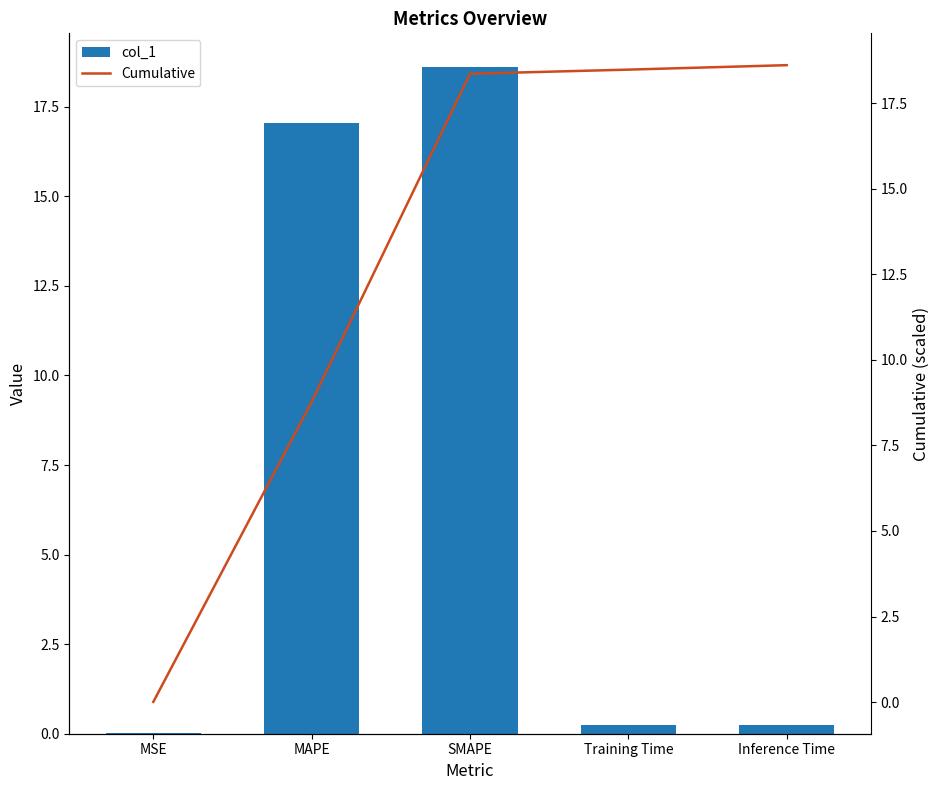

Between Training Time and Inference Time, which series saw the biggest shift?

Cumulative